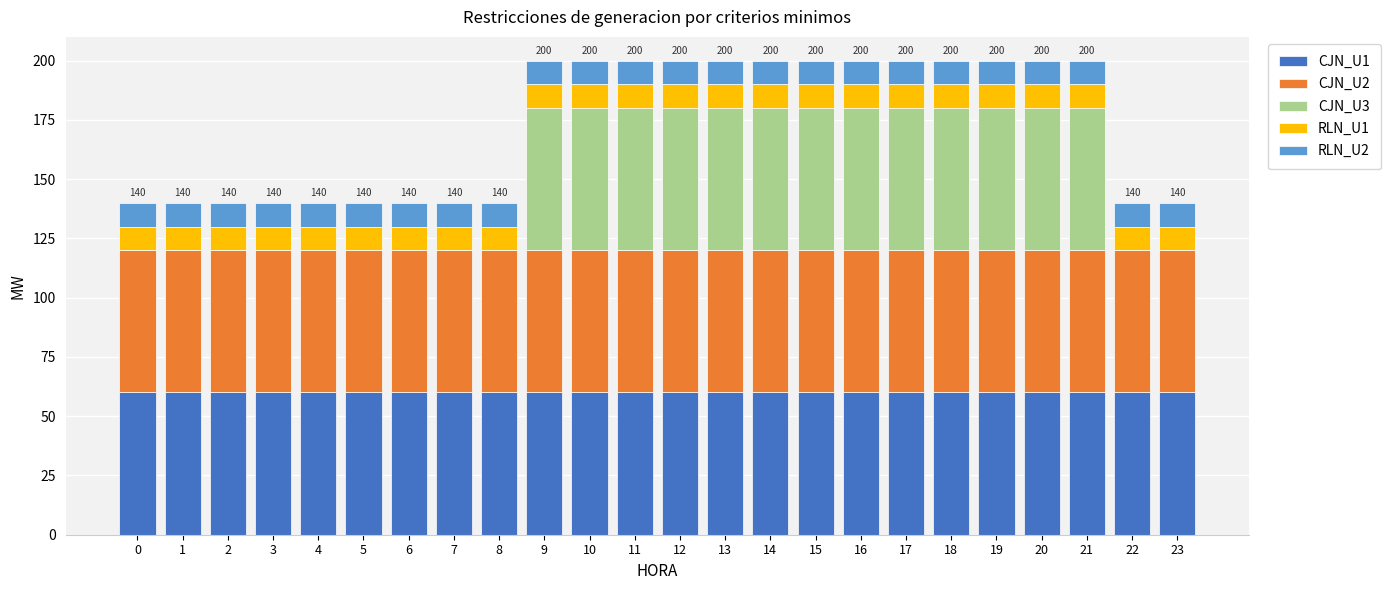

The value of CJN_U1 at 8 is 103. True or false?

False